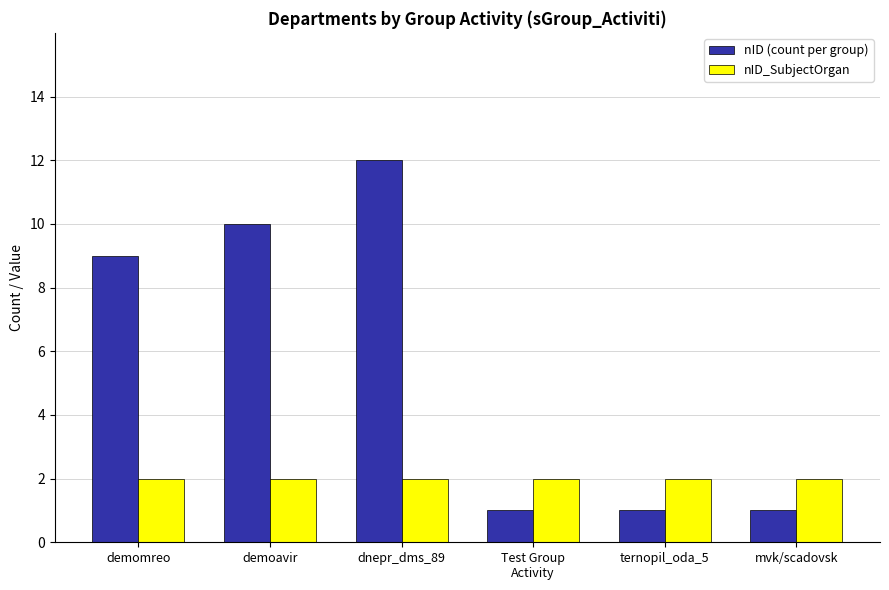

Is the value of nID_SubjectOrgan at ternopil_oda_5 greater than the value of nID (count per group) at demomreo?

No